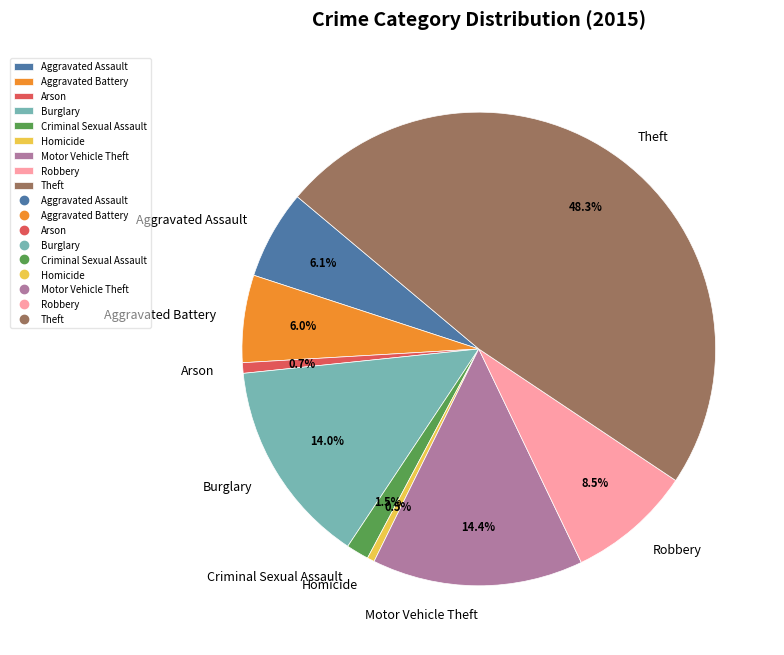

To the nearest percent, what is the combined percentage of Motor Vehicle Theft and Aggravated Battery?

20%